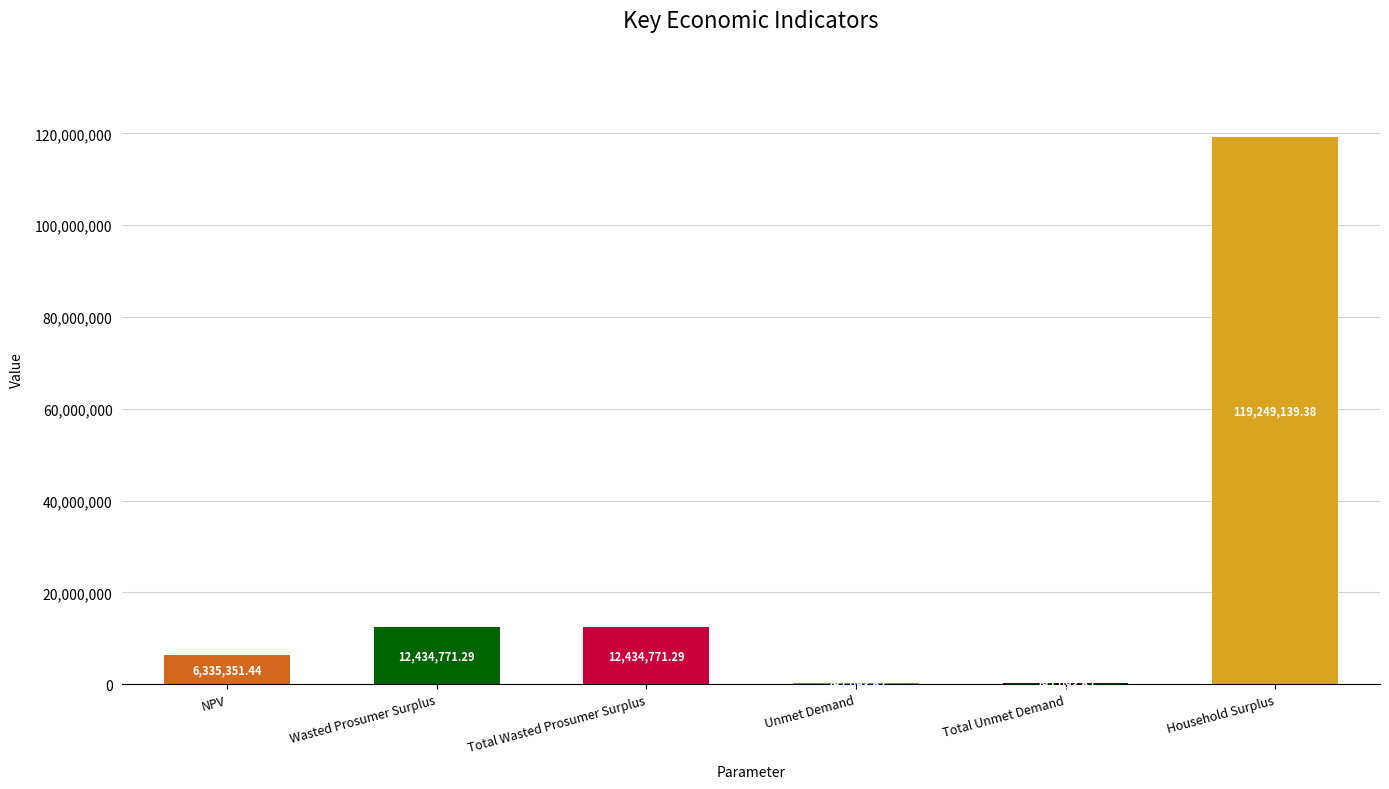

What is the maximum value shown in the chart?

119249139.4